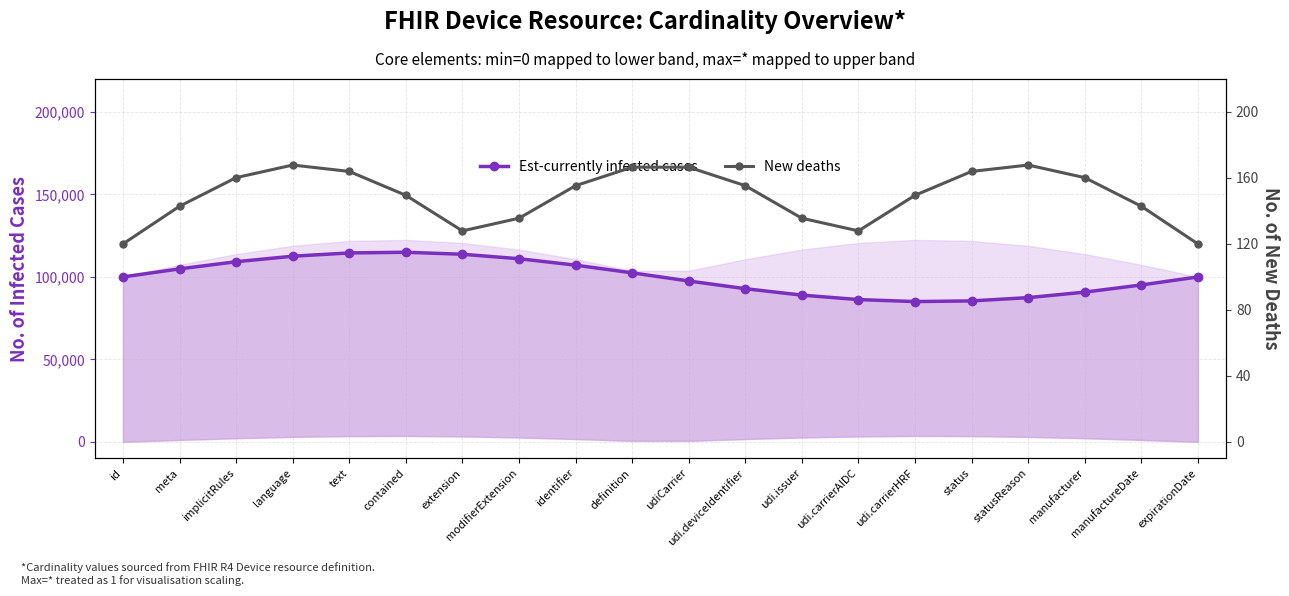

Does the chart display data point markers on the line(s)?

Yes